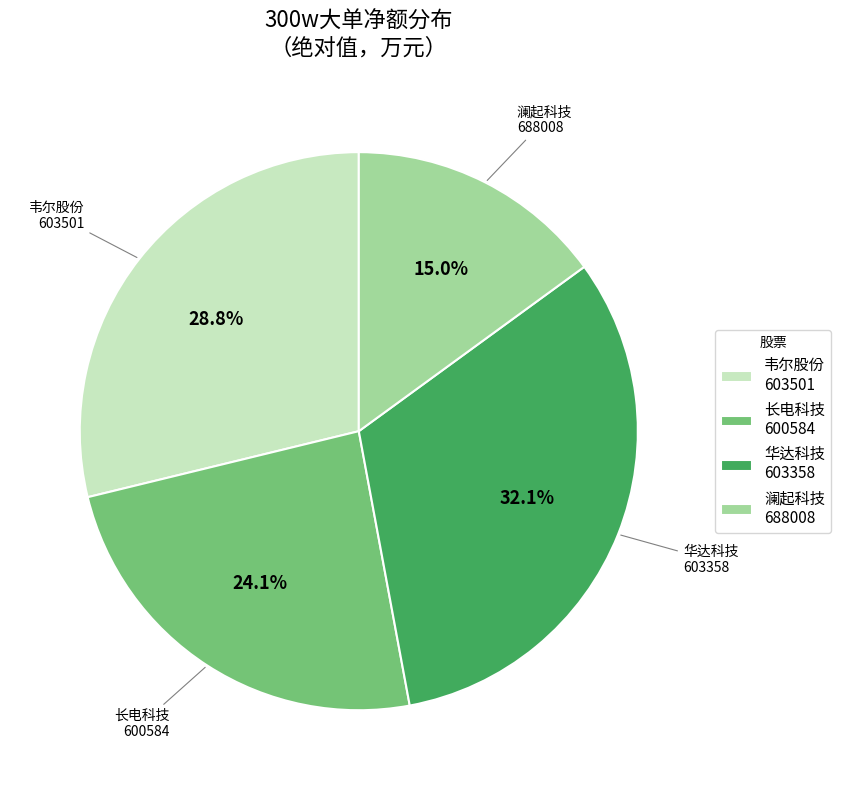

What is the ratio of the value at 长电科技 600584 to the value at 澜起科技 688008?

1.6